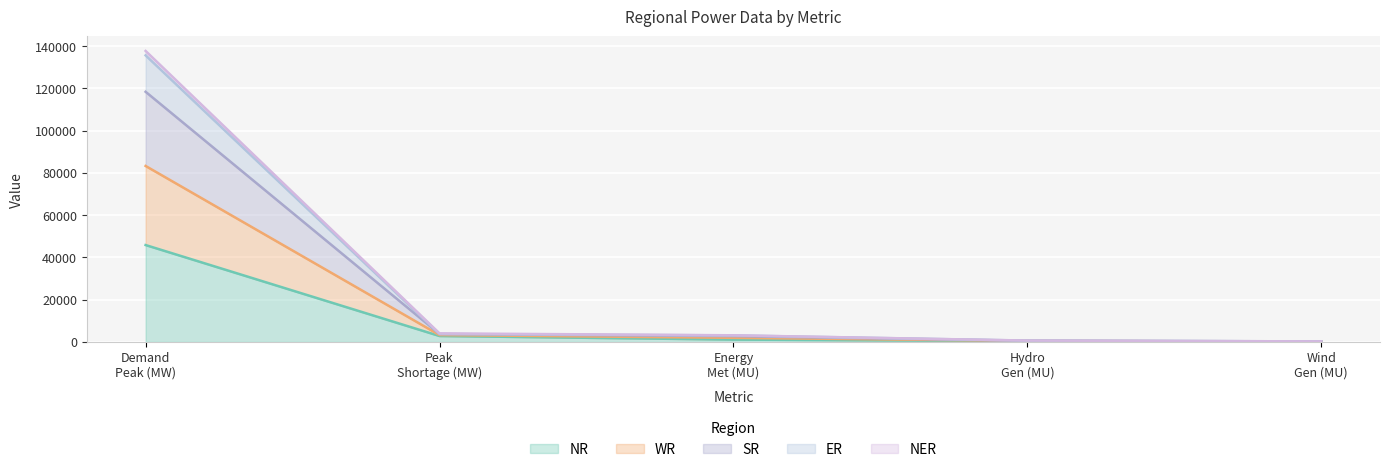

What is the maximum value for NR?

45834